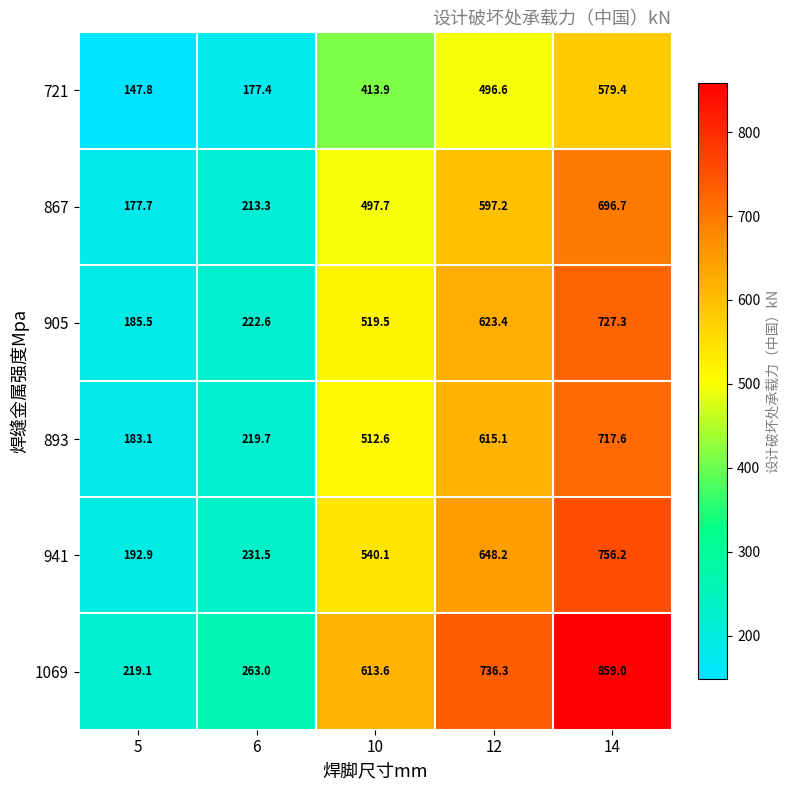

Which series changed the most between 5 and 14?

1069